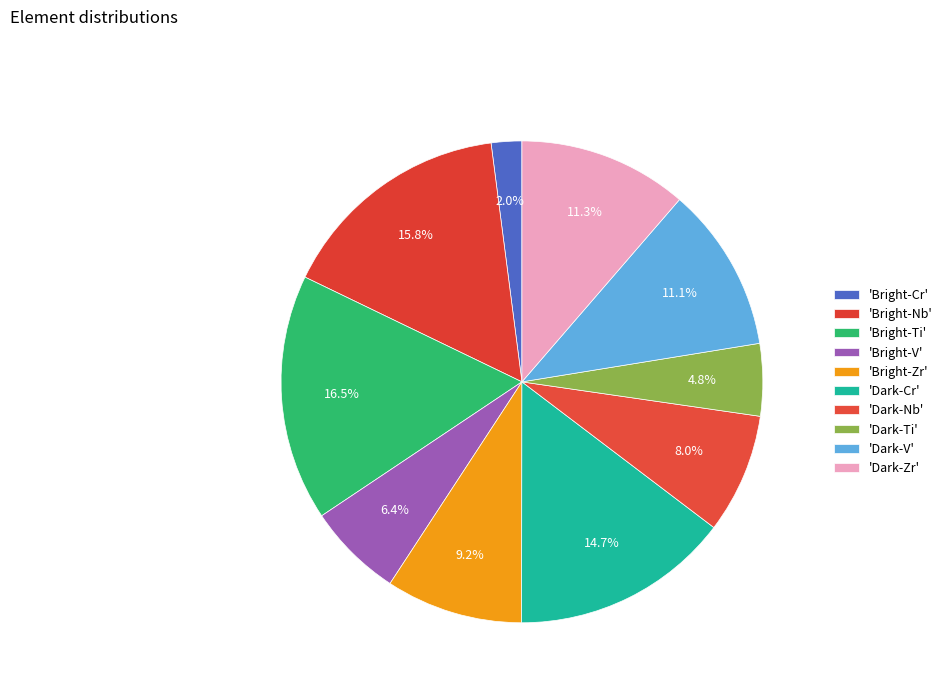

To the nearest percent, what is the average slice percentage?

10%